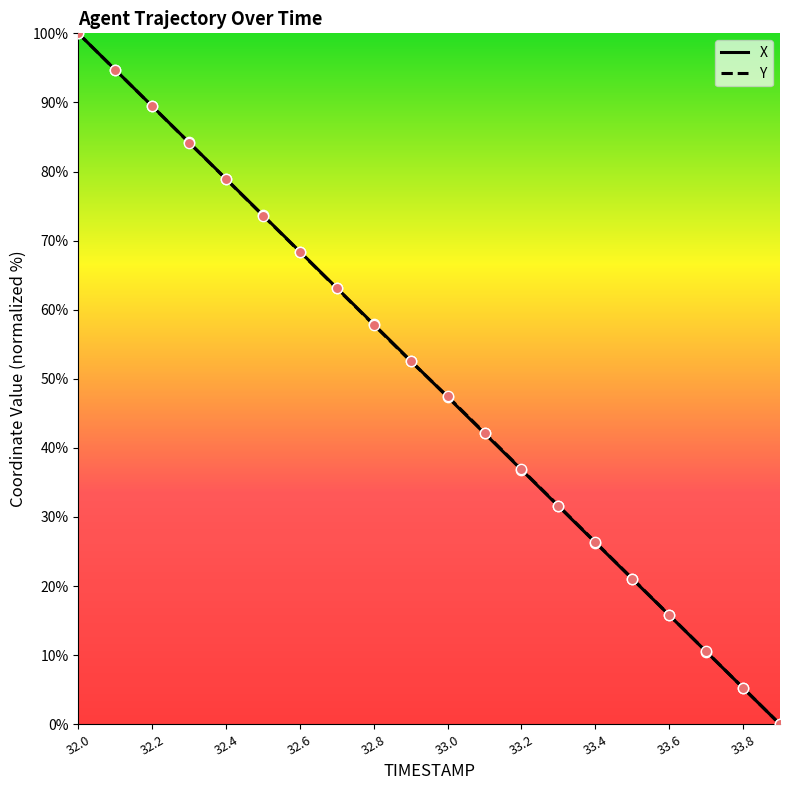

What is the maximum value shown in the chart?

100.0